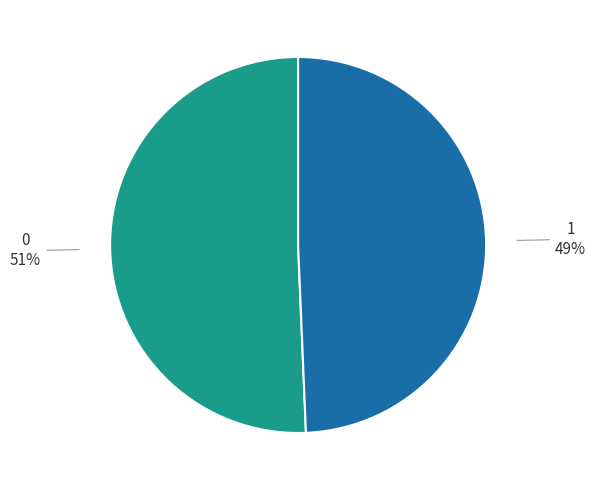

How many segments does this pie chart have?

2